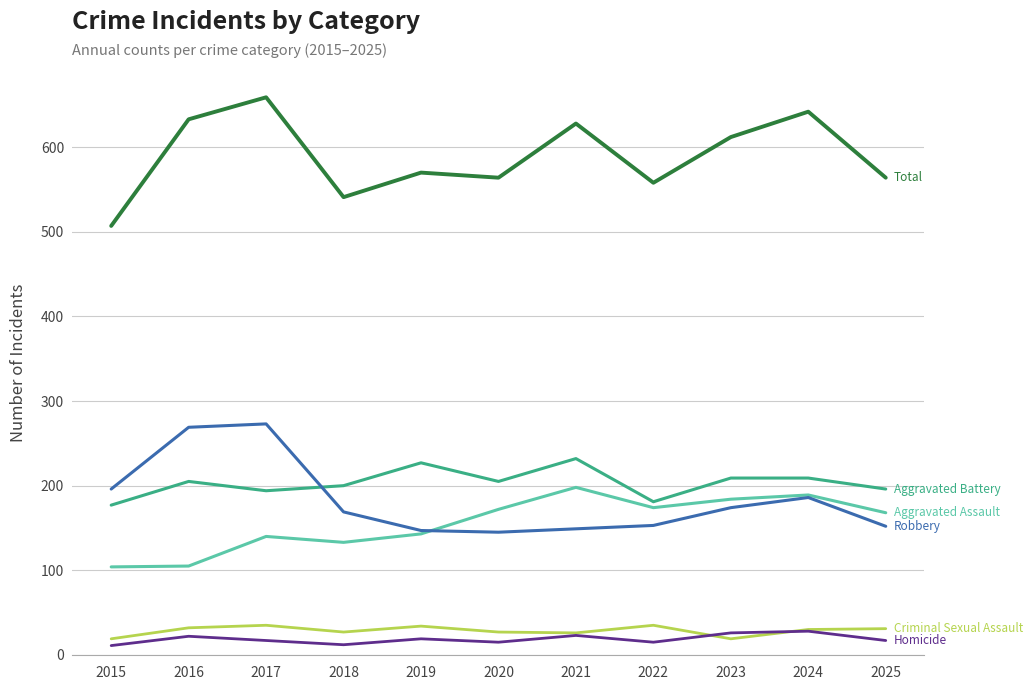

What is the total value across all series at 2016?

1266